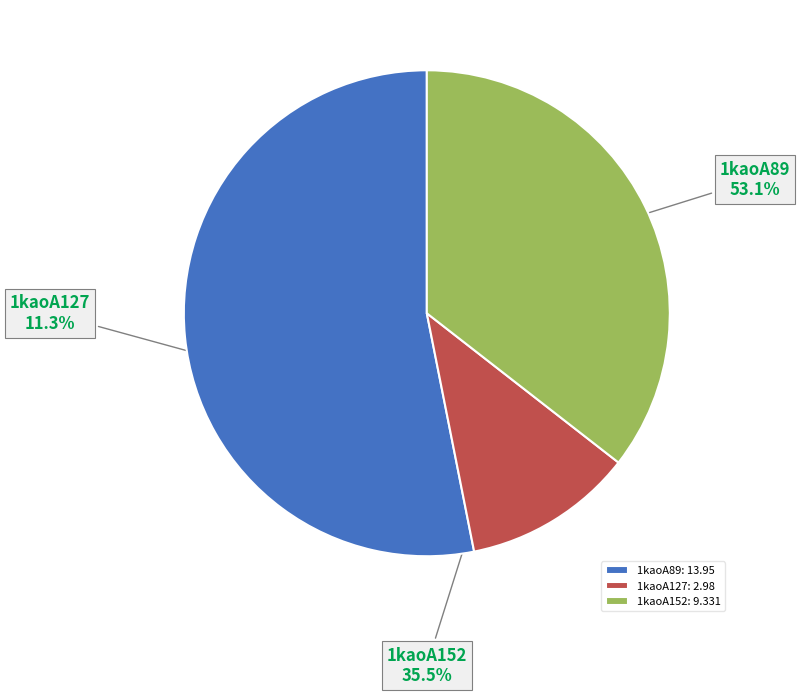

Which slice is the smallest?

1kaoA127